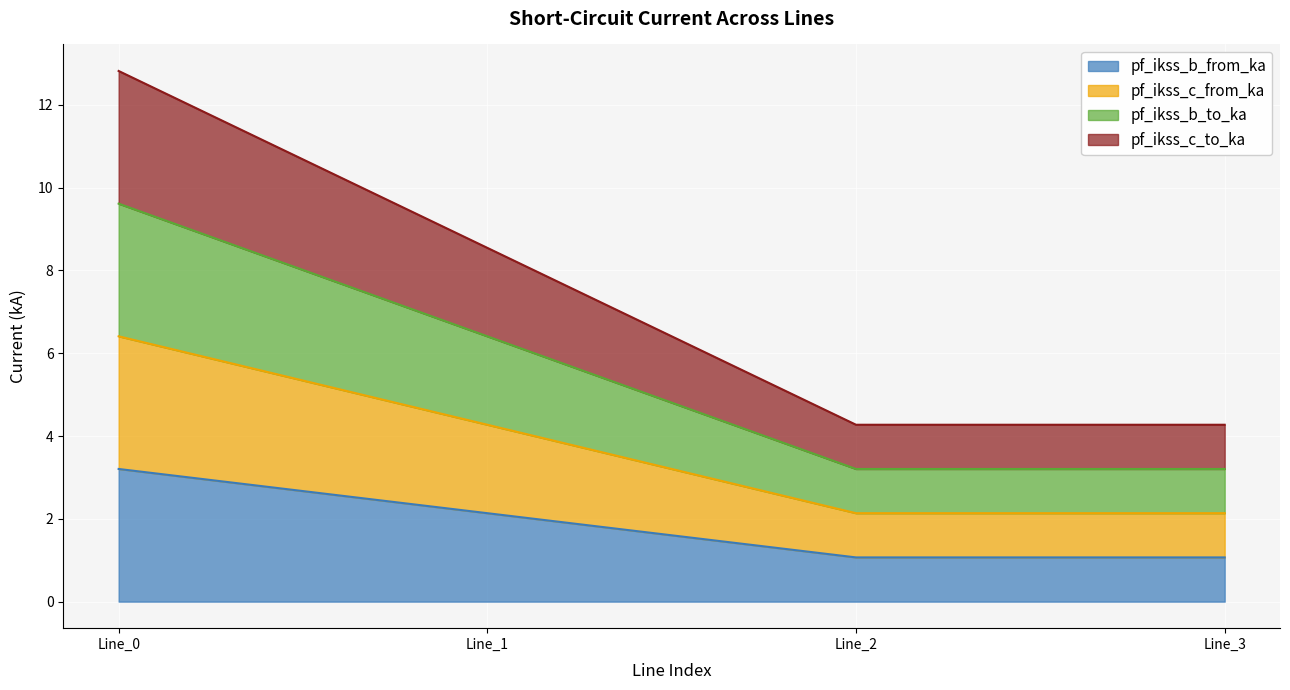

Reading right to left, list all the values displayed in this chart.

pf_ikss_b_from_ka: 1.1	1.1	2.1	3.2
pf_ikss_c_from_ka: 2.1	2.1	4.3	6.4
pf_ikss_b_to_ka: 3.2	3.2	6.4	9.6
pf_ikss_c_to_ka: 4.3	4.3	8.5	12.8